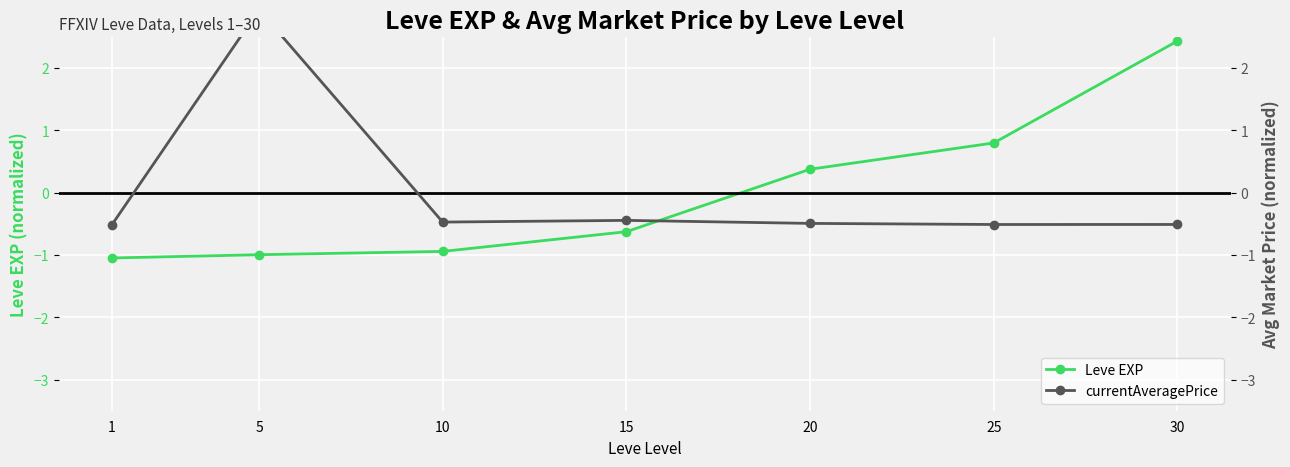

The currentAveragePrice series shows 2.9 at 5. True or false?

True